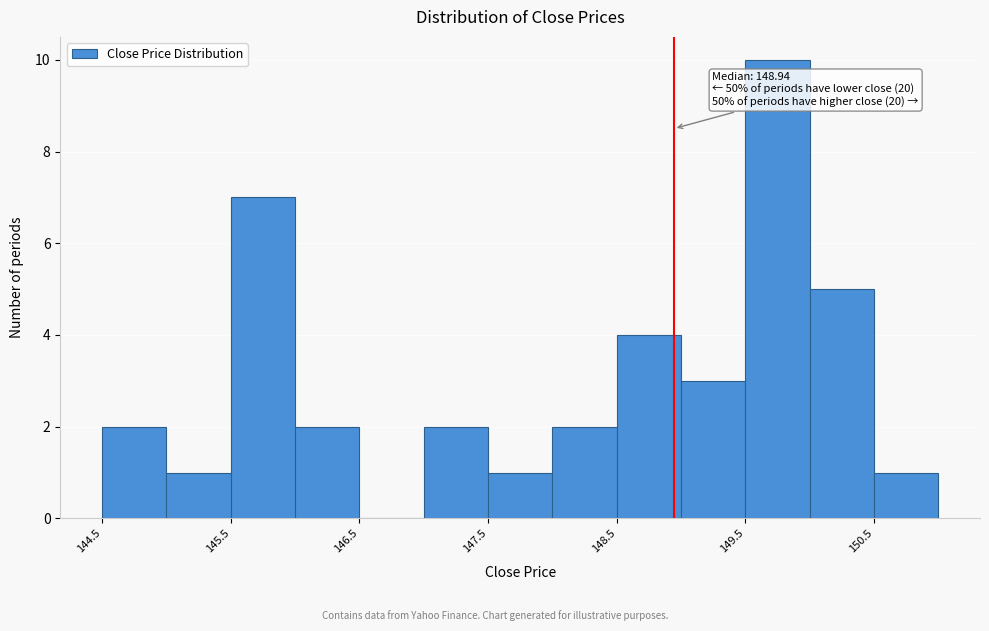

Which range on the x-axis has the tallest bar?

149.5 to 150.0